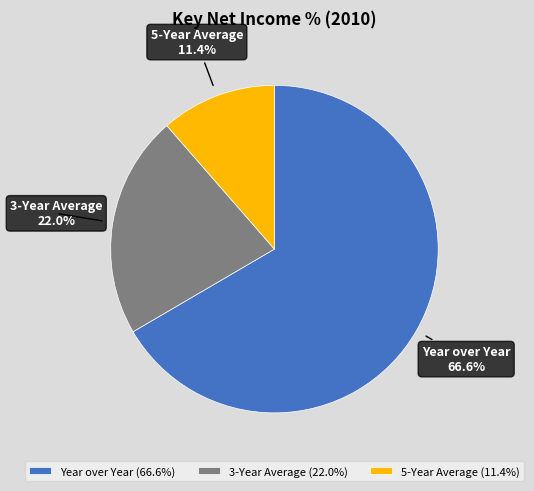

Which slice is the largest?

Year over Year